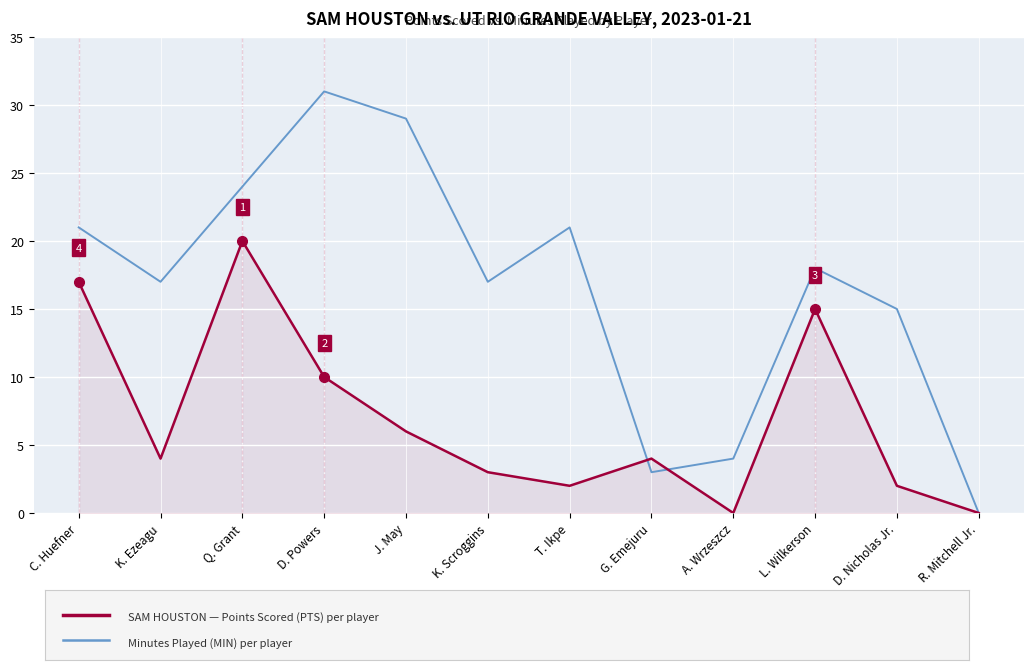

At which category is the sum across all series the highest?

Q. Grant